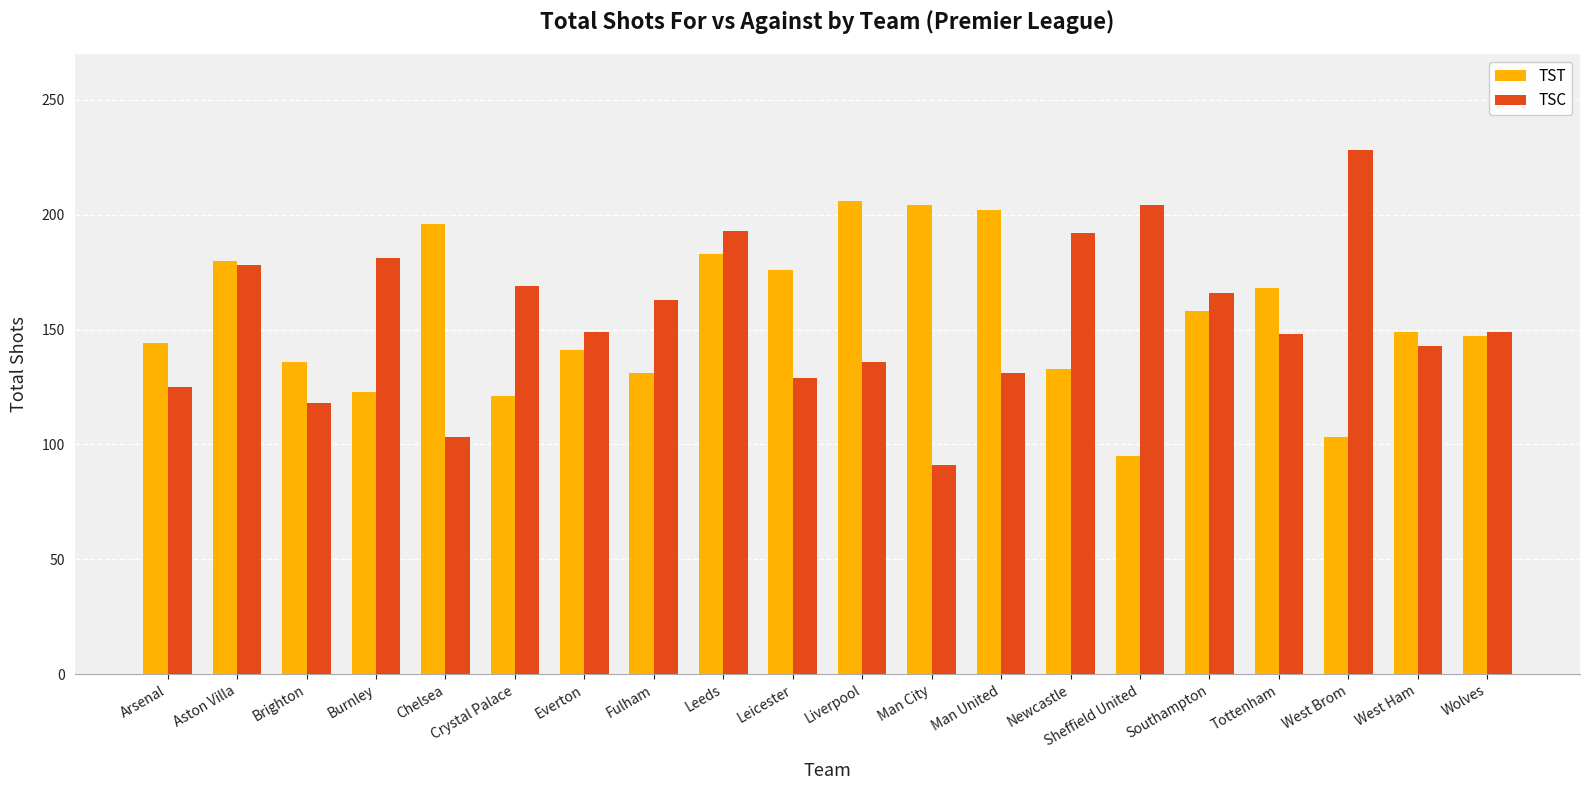

What is the label of the 4th bar from the left?

Burnley